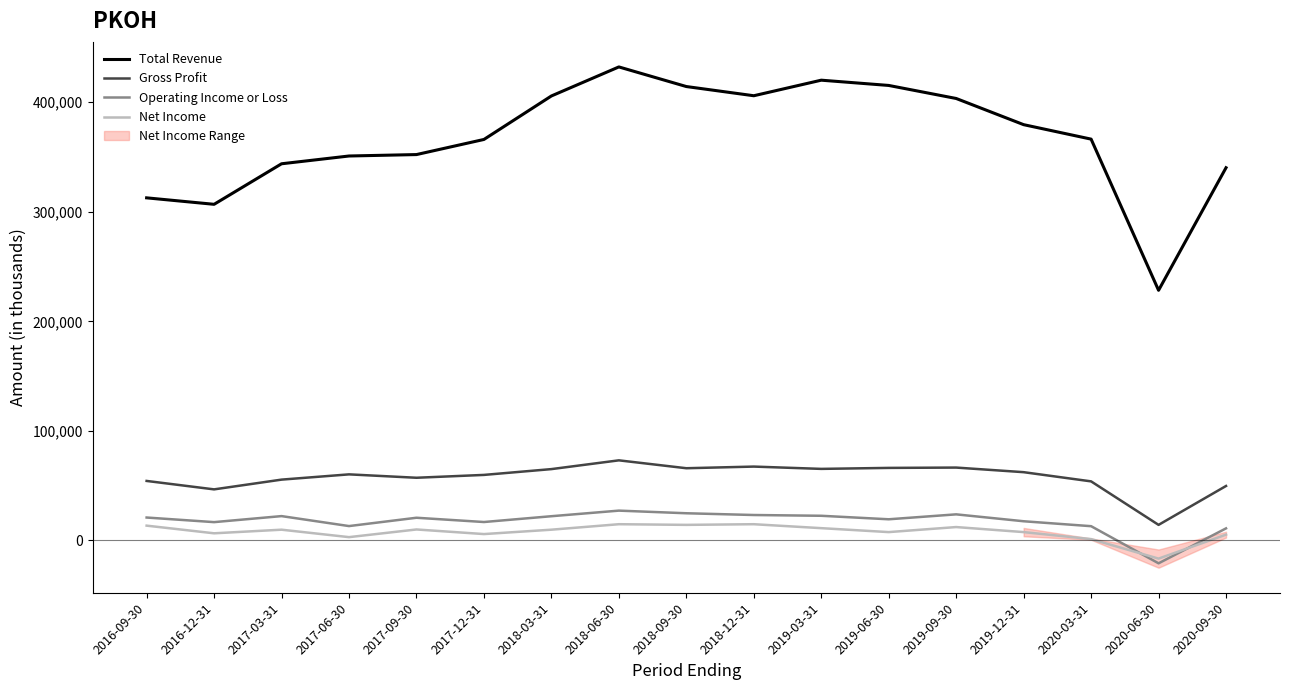

Reading right to left, extract all data points from this chart.

Total Revenue: 2020-09-30=340200	2020-06-30=228300	2020-03-31=366300	2019-12-31=379500	2019-09-30=403400	2019-06-30=415300	2019-03-31=420100	2018-12-31=405900	2018-09-30=414300	2018-06-30=432200	2018-03-31=405700	2017-12-31=366000	2017-09-30=352200	2017-06-30=350900	2017-03-31=343800	2016-12-31=306800	2016-09-30=312700
Gross Profit: 2020-09-30=49700	2020-06-30=14200	2020-03-31=53900	2019-12-31=62300	2019-09-30=66500	2019-06-30=66200	2019-03-31=65300	2018-12-31=67400	2018-09-30=65900	2018-06-30=73100	2018-03-31=65100	2017-12-31=59800	2017-09-30=57200	2017-06-30=60300	2017-03-31=55500	2016-12-31=46600	2016-09-30=54300
Operating Income or Loss: 2020-09-30=11000	2020-06-30=-20900	2020-03-31=13000	2019-12-31=17500	2019-09-30=23800	2019-06-30=19300	2019-03-31=22500	2018-12-31=23200	2018-09-30=24800	2018-06-30=27200	2018-03-31=22100	2017-12-31=16800	2017-09-30=20700	2017-06-30=13100	2017-03-31=22200	2016-12-31=16700	2016-09-30=20900
Net Income: 2020-09-30=5300	2020-06-30=-16600	2020-03-31=1200	2019-12-31=7600	2019-09-30=12200	2019-06-30=7600	2019-03-31=11200	2018-12-31=14800	2018-09-30=14200	2018-06-30=14800	2018-03-31=9800	2017-12-31=5800	2017-09-30=10000	2017-06-30=3000	2017-03-31=9800	2016-12-31=6500	2016-09-30=13500